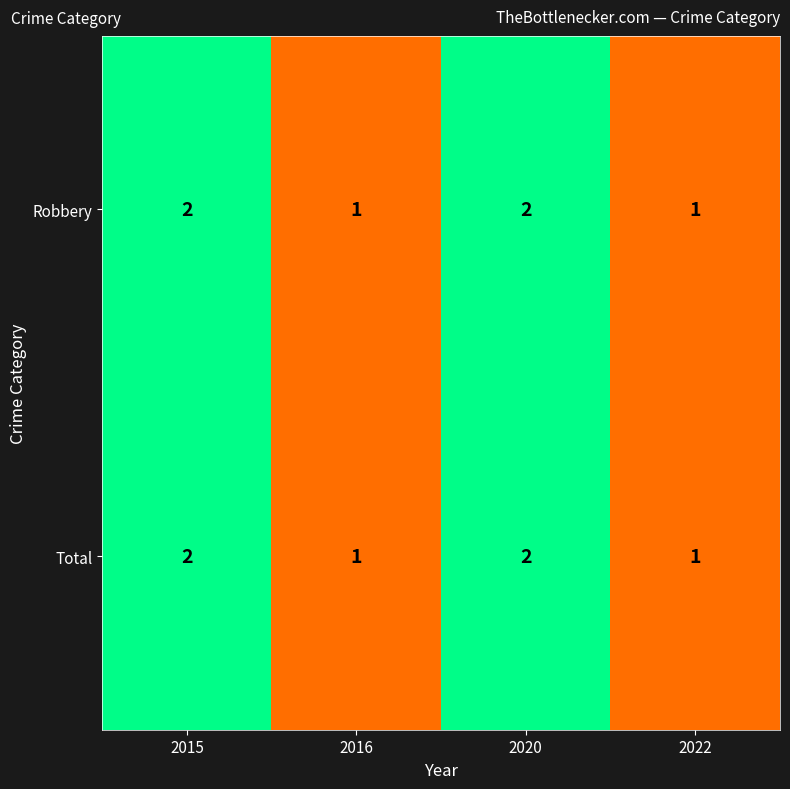

What is the sum of all Robbery values?

6